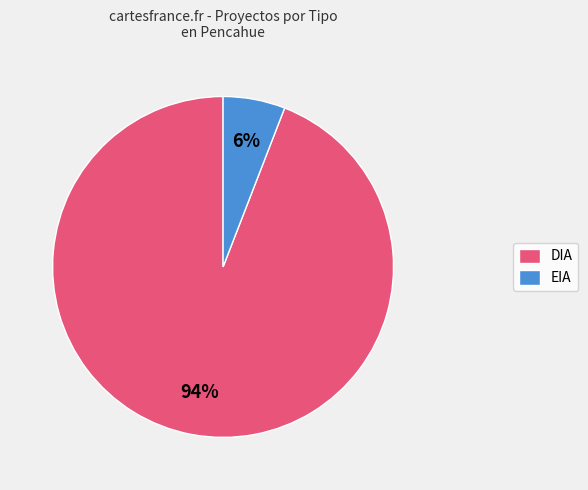

Rank the categories by value from highest to lowest.

DIA, EIA